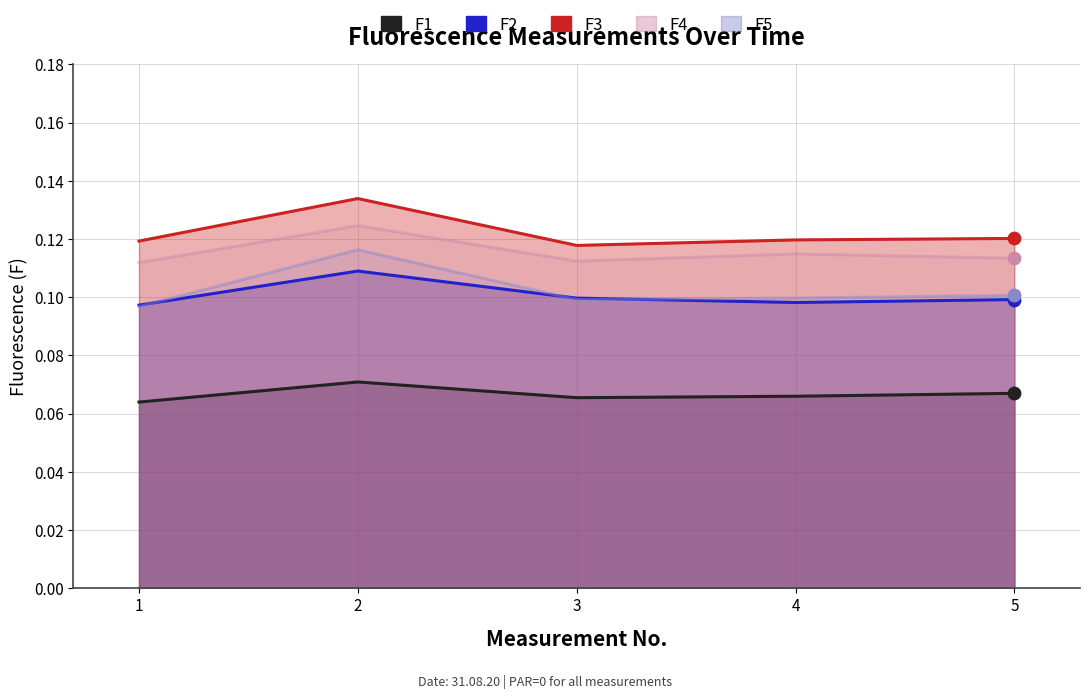

What are all the series names shown in the legend?

F1, F2, F3, F4, F5